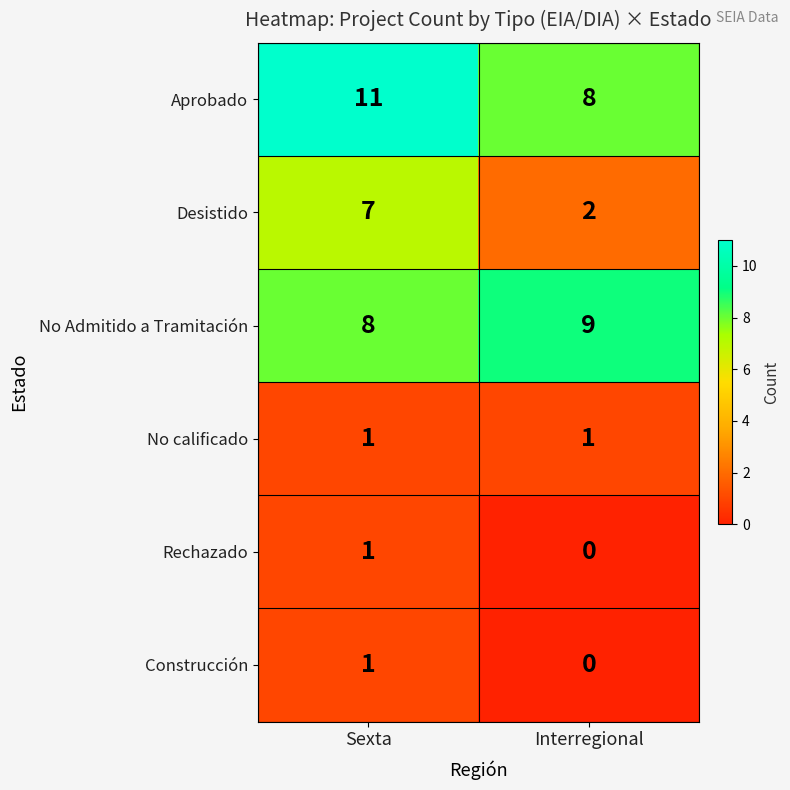

Is it true that No Admitido a Tramitación equals 12 at Interregional?

False